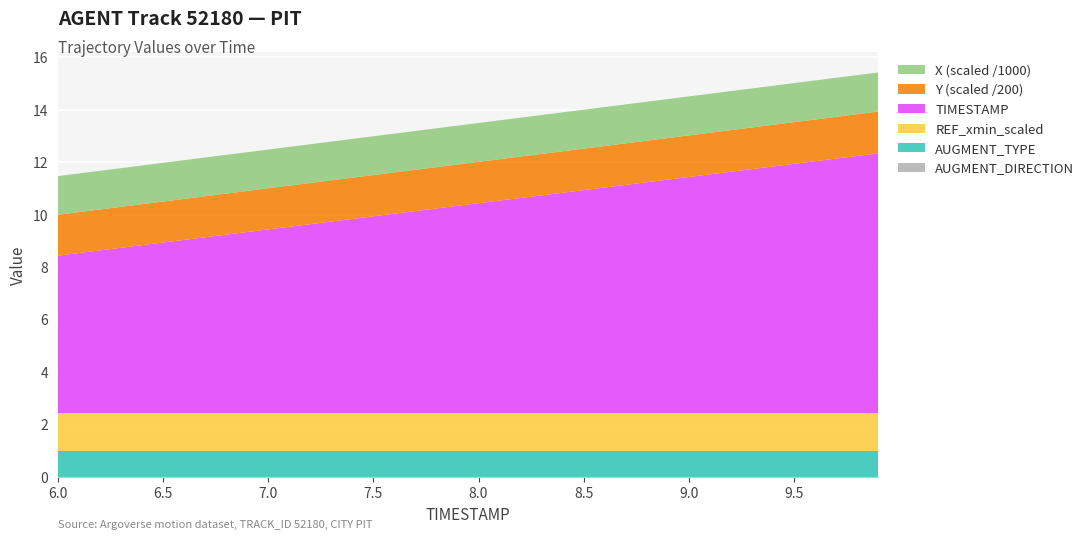

Reading right to left, list all the values displayed in this chart.

AUGMENT_DIRECTION: 9.9=0.0	9.8=0.0	9.7=0.0	9.6=0.0	9.5=0.0	9.4=0.0	9.3=0.0	9.2=0.0	9.1=0.0	9.0=0.0	8.9=0.0	8.8=0.0	8.7=0.0	8.6=0.0	8.5=0.0	8.4=0.0	8.3=0.0	8.2=0.0	8.1=0.0	8.0=0.0	7.9=0.0	7.8=0.0	7.7=0.0	7.6=0.0	7.5=0.0	7.4=0.0	7.3=0.0	7.2=0.0	7.1=0.0	7.0=0.0	6.9=0.0	6.8=0.0	6.7=0.0	6.6=0.0	6.5=0.0	6.4=0.0	6.3=0.0	6.2=0.0	6.1=0.0	6.0=0.0
AUGMENT_TYPE: 9.9=1.0	9.8=1.0	9.7=1.0	9.6=1.0	9.5=1.0	9.4=1.0	9.3=1.0	9.2=1.0	9.1=1.0	9.0=1.0	8.9=1.0	8.8=1.0	8.7=1.0	8.6=1.0	8.5=1.0	8.4=1.0	8.3=1.0	8.2=1.0	8.1=1.0	8.0=1.0	7.9=1.0	7.8=1.0	7.7=1.0	7.6=1.0	7.5=1.0	7.4=1.0	7.3=1.0	7.2=1.0	7.1=1.0	7.0=1.0	6.9=1.0	6.8=1.0	6.7=1.0	6.6=1.0	6.5=1.0	6.4=1.0	6.3=1.0	6.2=1.0	6.1=1.0	6.0=1.0
Y: 9.9=319.5	9.8=319.2	9.7=318.9	9.6=318.7	9.5=318.4	9.4=318.2	9.3=317.9	9.2=317.7	9.1=317.5	9.0=317.3	8.9=317.0	8.8=316.8	8.7=316.6	8.6=316.5	8.5=316.3	8.4=316.1	8.3=315.9	8.2=315.8	8.1=315.6	8.0=315.4	7.9=315.3	7.8=315.1	7.7=314.9	7.6=314.8	7.5=314.6	7.4=314.4	7.3=314.2	7.2=314.1	7.1=313.9	7.0=313.7	6.9=313.5	6.8=313.4	6.7=313.2	6.6=313.0	6.5=312.9	6.4=312.7	6.3=312.5	6.2=312.3	6.1=312.2	6.0=312.0
X: 9.9=1489.8	9.8=1489.5	9.7=1489.1	9.6=1488.8	9.5=1488.4	9.4=1488.0	9.3=1487.7	9.2=1487.3	9.1=1486.9	9.0=1486.5	8.9=1486.1	8.8=1485.7	8.7=1485.3	8.6=1484.9	8.5=1484.5	8.4=1484.0	8.3=1483.6	8.2=1483.2	8.1=1482.8	8.0=1482.3	7.9=1481.8	7.8=1481.4	7.7=1480.9	7.6=1480.4	7.5=1479.9	7.4=1479.4	7.3=1478.9	7.2=1478.4	7.1=1477.9	7.0=1477.4	6.9=1476.9	6.8=1476.4	6.7=1475.9	6.6=1475.4	6.5=1474.9	6.4=1474.4	6.3=1473.9	6.2=1473.4	6.1=1472.9	6.0=1472.4
REF_xmin_scaled: 9.9=1.4	9.8=1.4	9.7=1.4	9.6=1.4	9.5=1.4	9.4=1.4	9.3=1.4	9.2=1.4	9.1=1.4	9.0=1.4	8.9=1.4	8.8=1.4	8.7=1.4	8.6=1.4	8.5=1.4	8.4=1.4	8.3=1.4	8.2=1.4	8.1=1.4	8.0=1.4	7.9=1.4	7.8=1.4	7.7=1.4	7.6=1.4	7.5=1.4	7.4=1.4	7.3=1.4	7.2=1.4	7.1=1.4	7.0=1.4	6.9=1.4	6.8=1.4	6.7=1.4	6.6=1.4	6.5=1.4	6.4=1.4	6.3=1.4	6.2=1.4	6.1=1.4	6.0=1.4
TIMESTAMP: 9.9=9.9	9.8=9.8	9.7=9.7	9.6=9.6	9.5=9.5	9.4=9.4	9.3=9.3	9.2=9.2	9.1=9.1	9.0=9.0	8.9=8.9	8.8=8.8	8.7=8.7	8.6=8.6	8.5=8.5	8.4=8.4	8.3=8.3	8.2=8.2	8.1=8.1	8.0=8.0	7.9=7.9	7.8=7.8	7.7=7.7	7.6=7.6	7.5=7.5	7.4=7.4	7.3=7.3	7.2=7.2	7.1=7.1	7.0=7.0	6.9=6.9	6.8=6.8	6.7=6.7	6.6=6.6	6.5=6.5	6.4=6.4	6.3=6.3	6.2=6.2	6.1=6.1	6.0=6.0